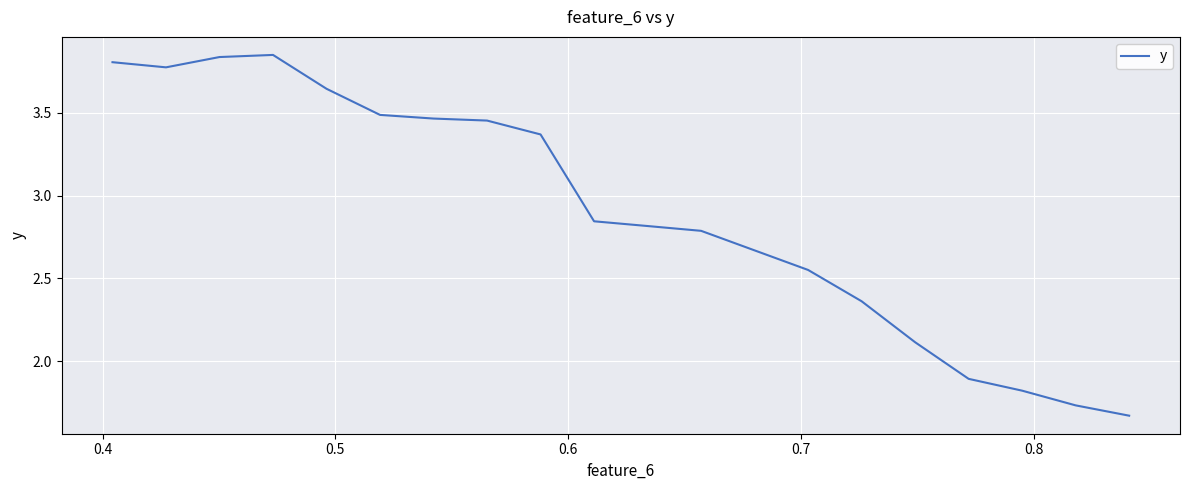

How many lines are shown in the chart?

1